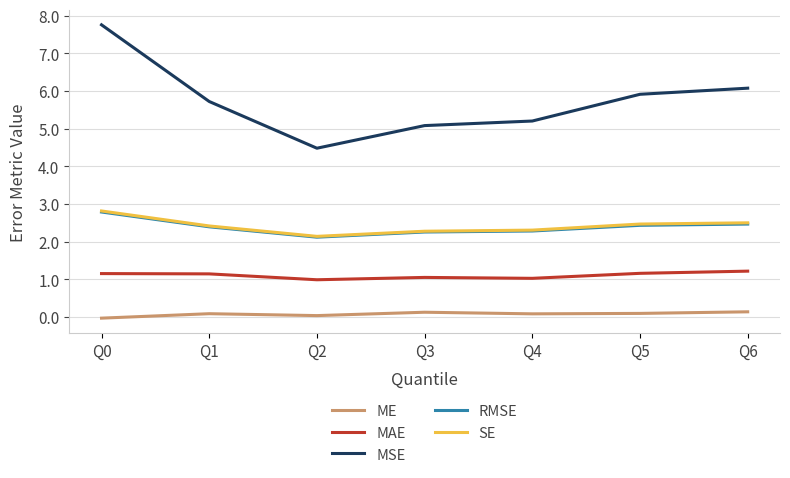

Which series has the widest spread of values?

MSE